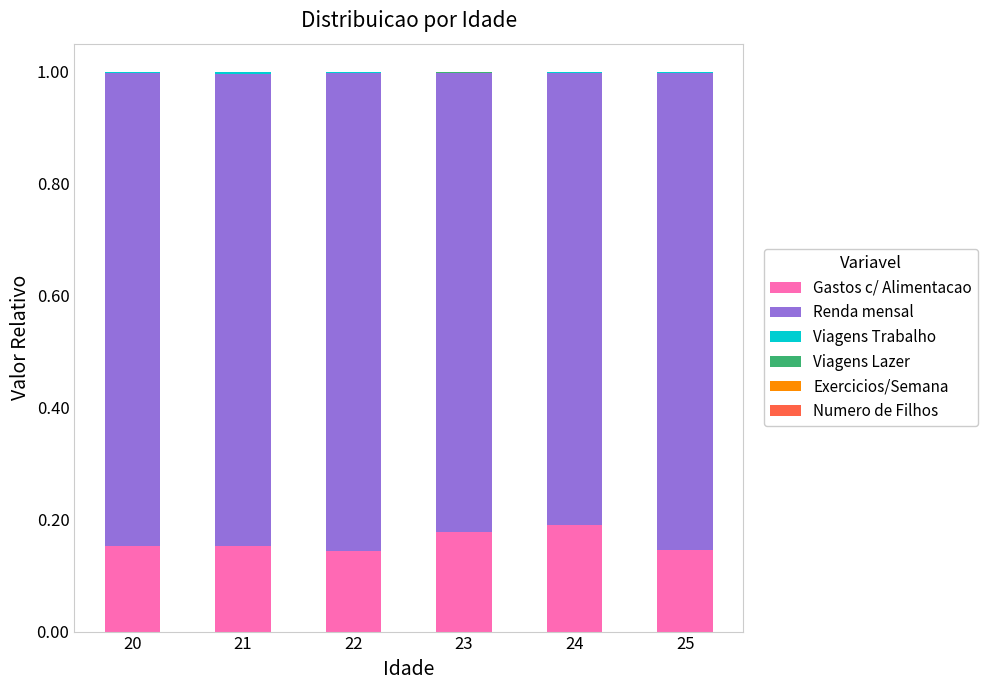

How many series are shown in this chart?

5